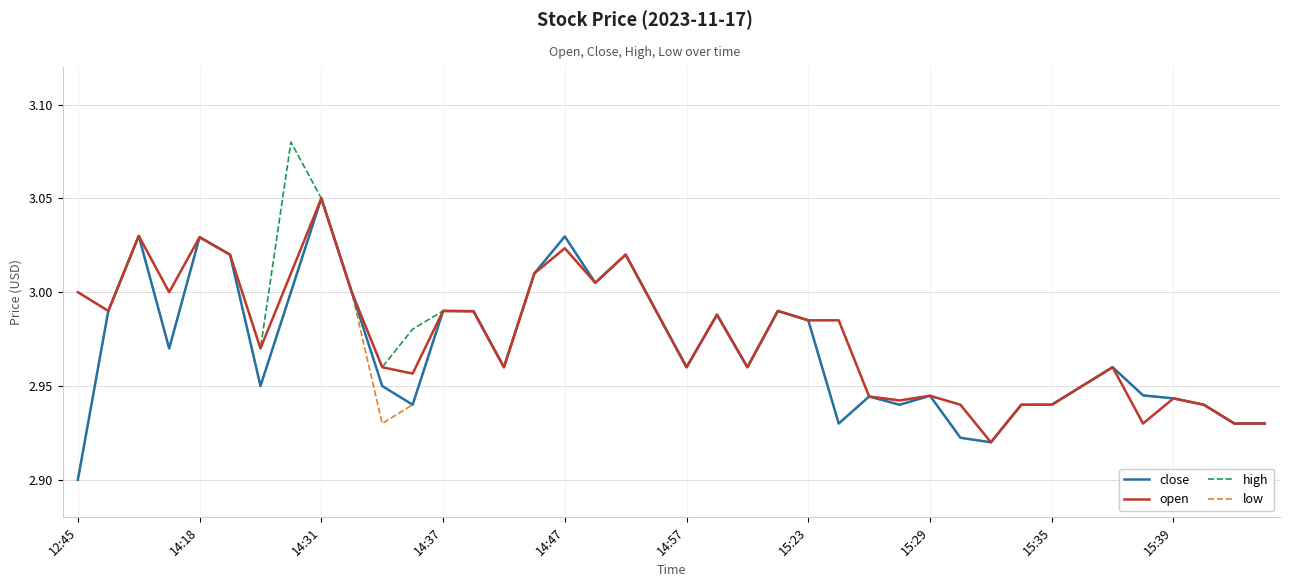

Does the chart have visible grid lines?

Yes